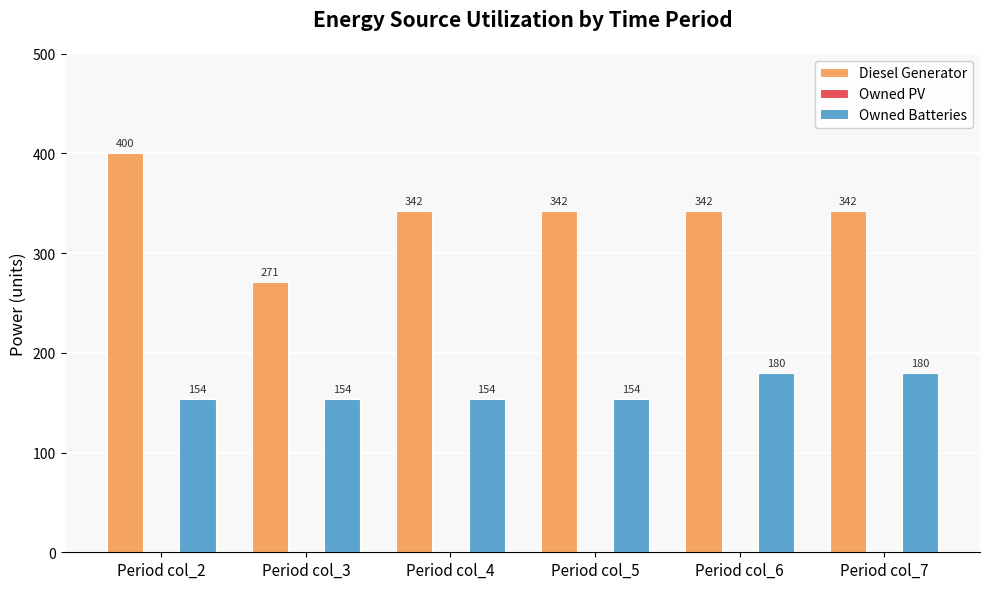

Reading left to right, what are all the values shown in this chart?

Diesel Generator: 400	271	342	342	342	342
Owned Batteries: 154	154	154	154	180	180